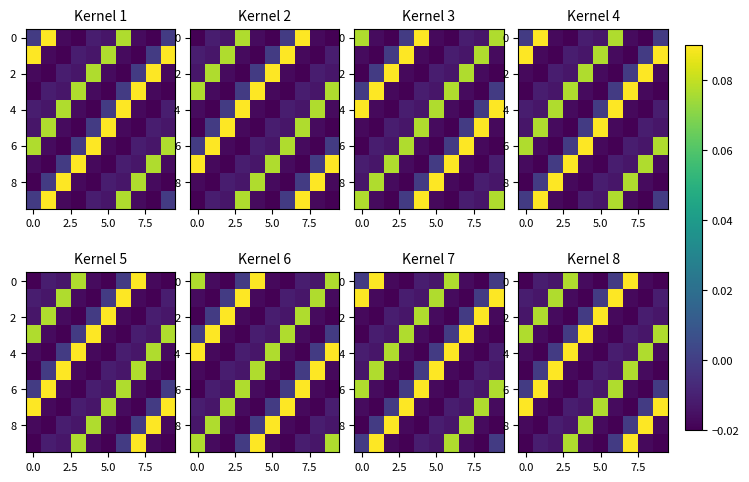

How many values in the 2 series exceed 0?

2